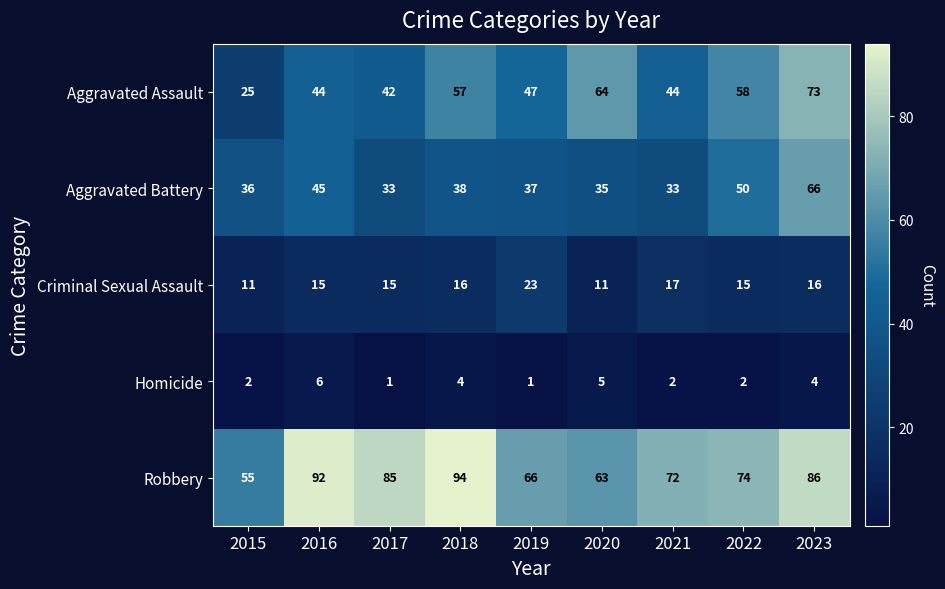

Is it true that Aggravated Battery equals 103 at 2023?

False